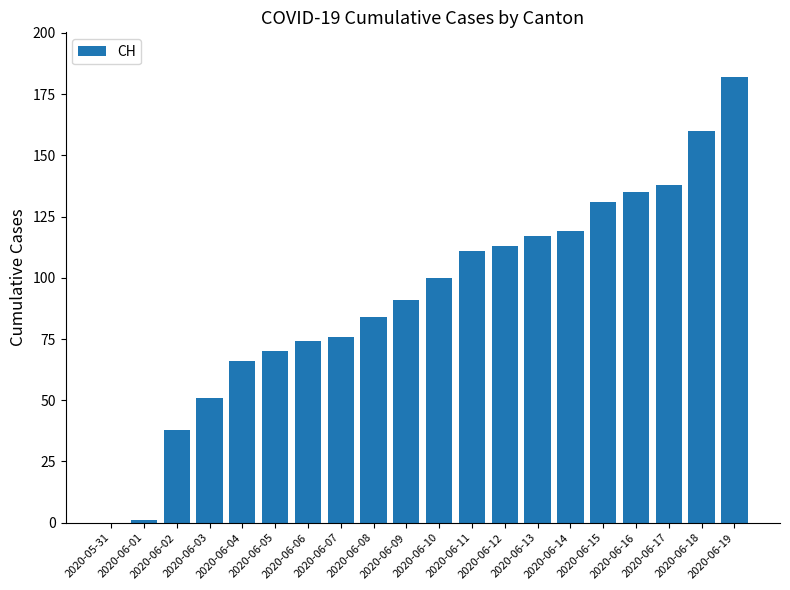

What is the sum of all values?

1857